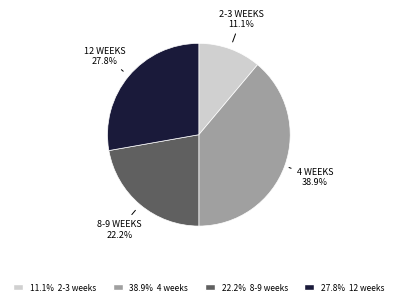

Does any single category account for the majority?

No